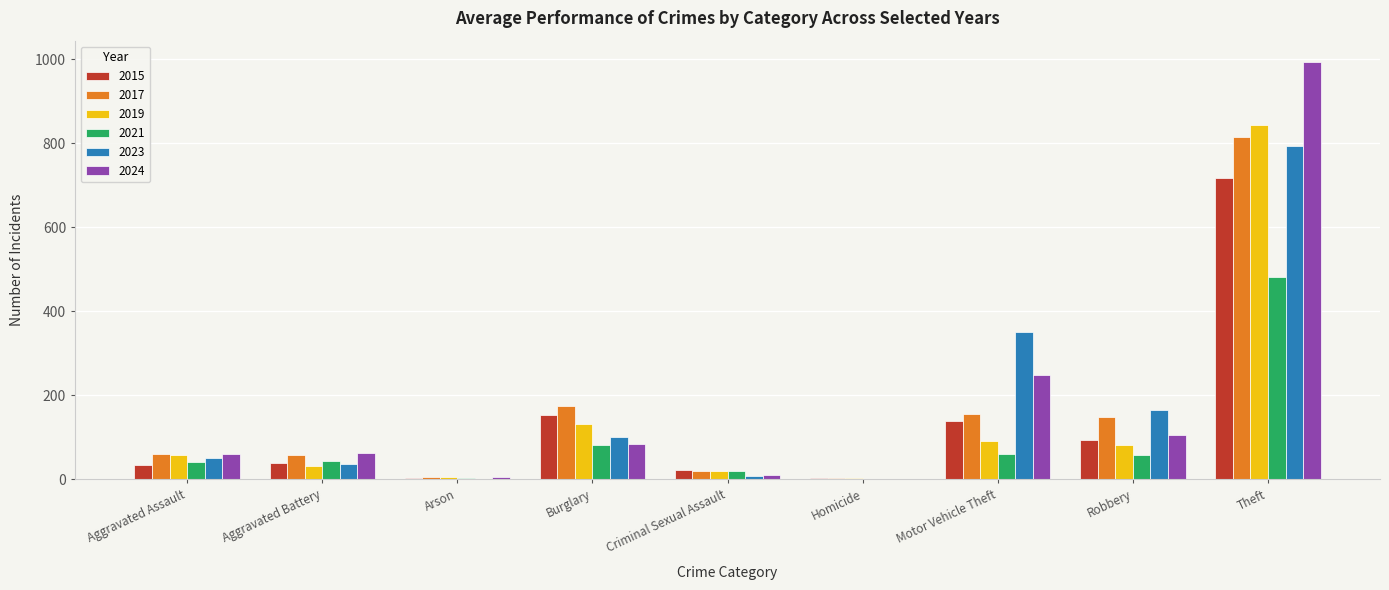

What is the sum of the 2021 values at Arson and Motor Vehicle Theft?

64